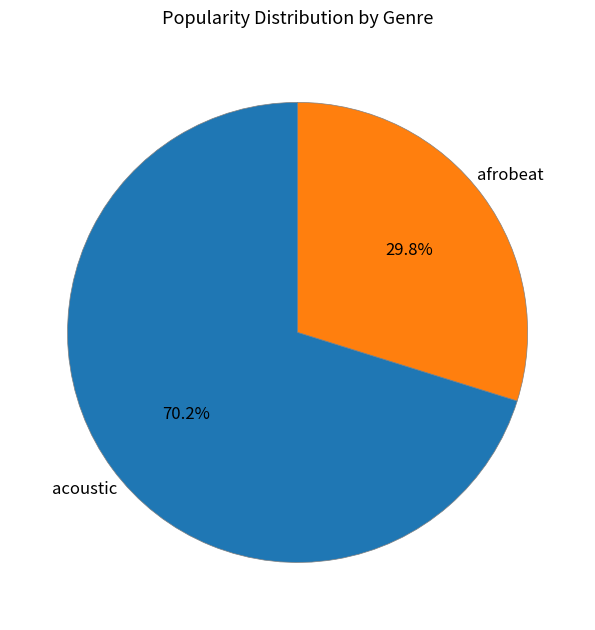

To the nearest percent, what is the average slice percentage?

50%